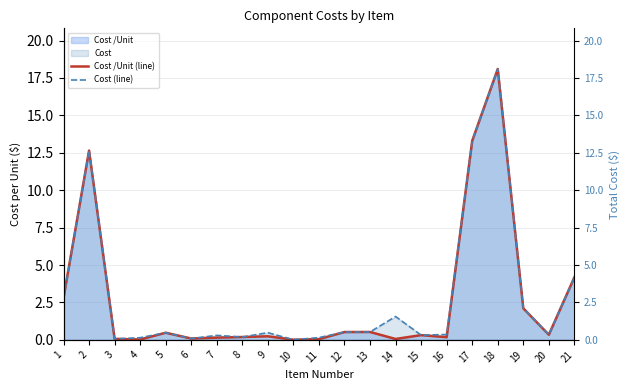

Rank the series by their average value, from lowest to highest.

Cost /Unit (line), Cost (line)